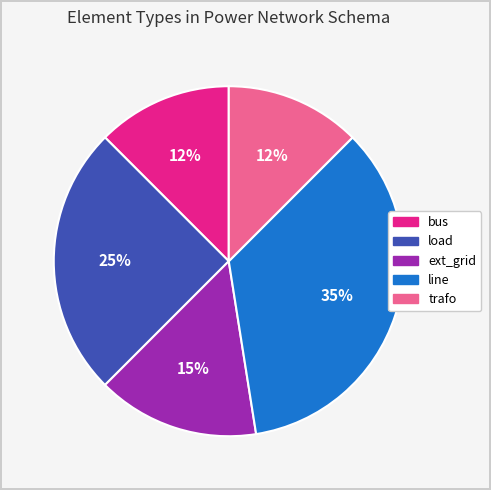

The bus slice represents 1% of the pie. True or false?

False